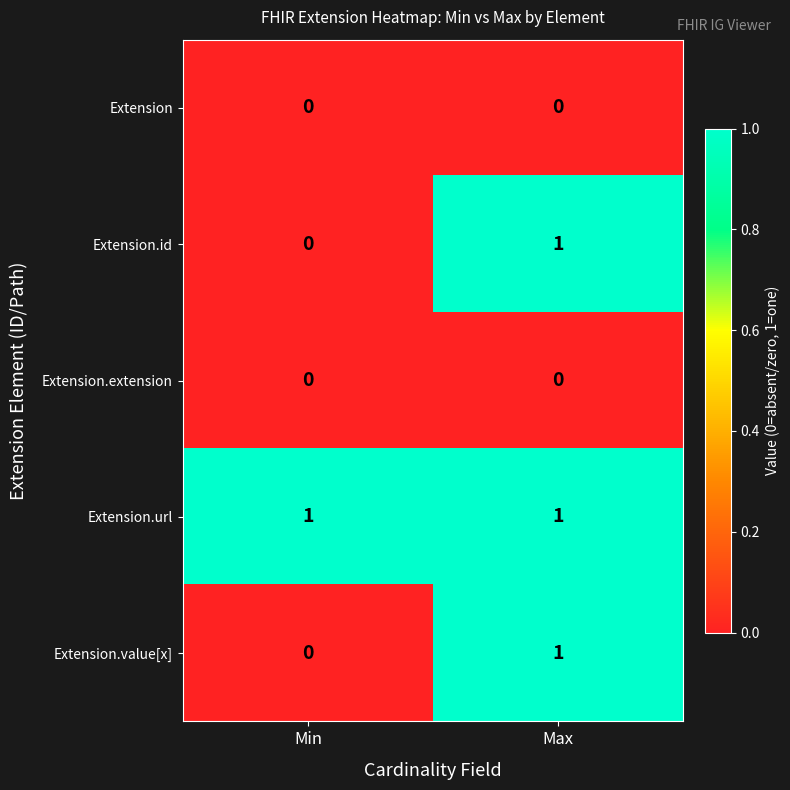

Which series has the largest total across all categories?

Extension.url